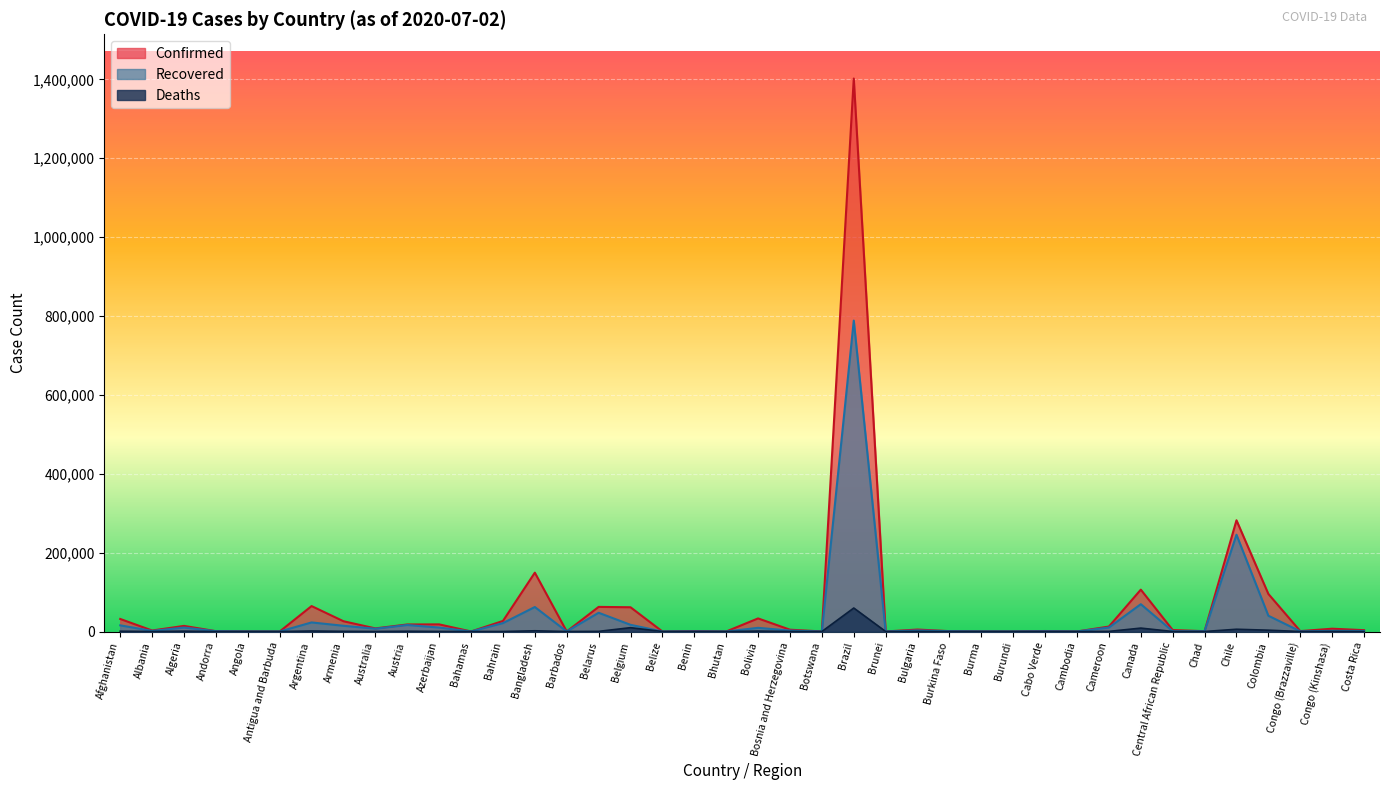

Which series changed the most between Australia and Bangladesh?

Confirmed